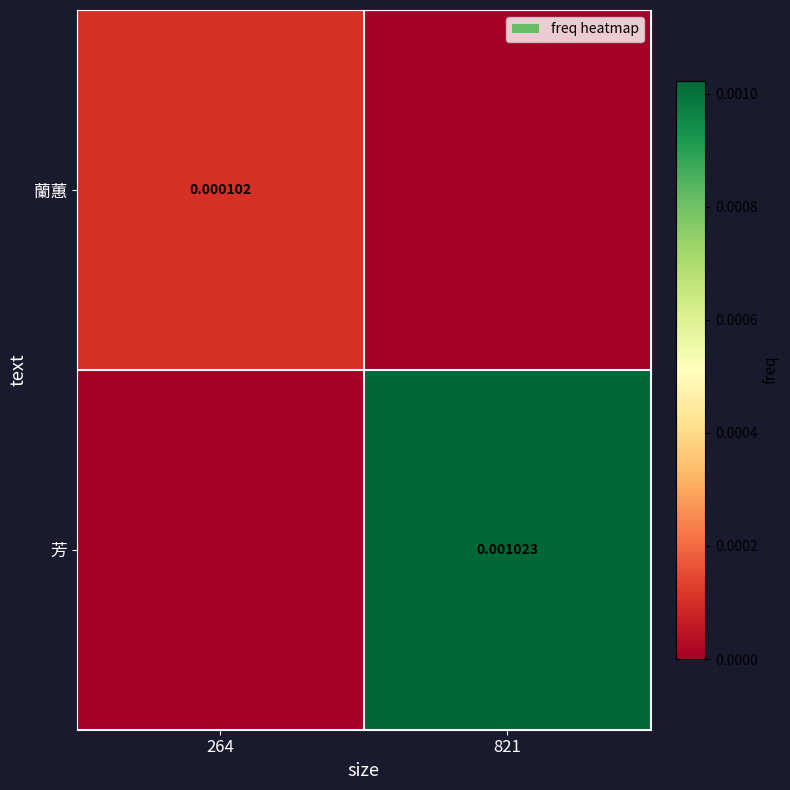

At 821, list the series in order from smallest to largest.

蘭蕙, 芳